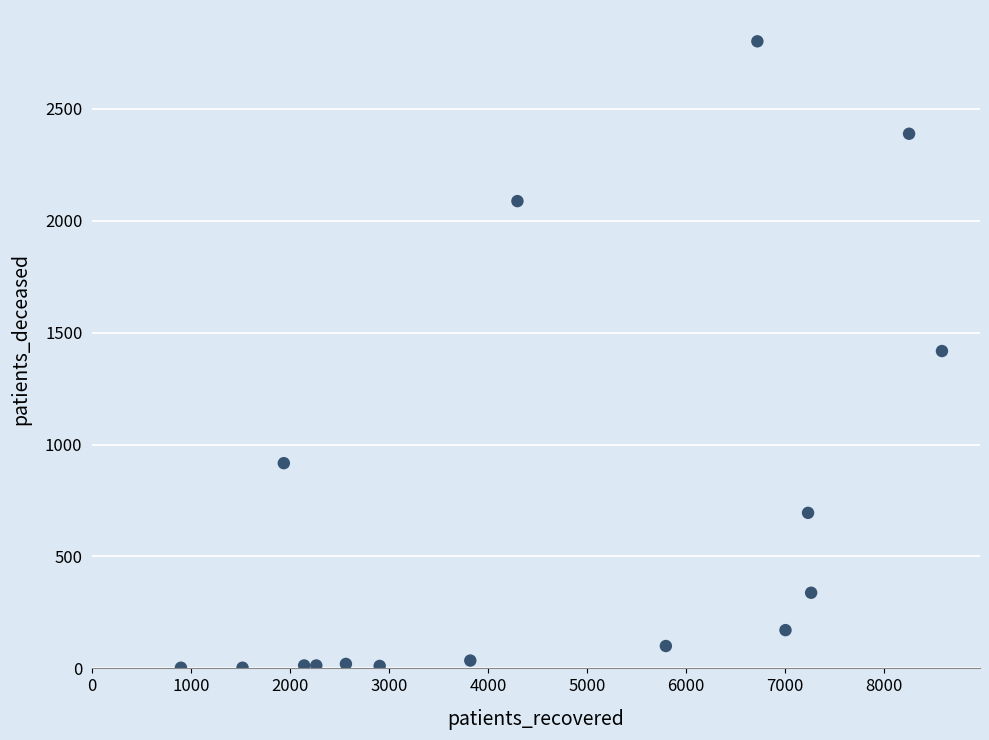

What is the range of X values (max minus min)?

7685